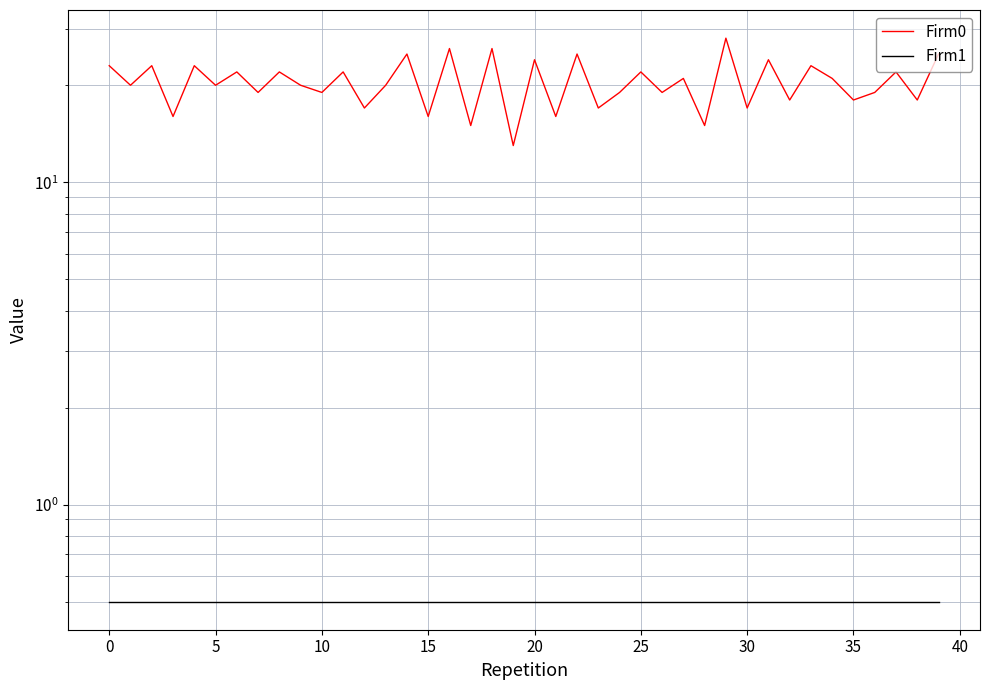

True or false: Firm1 and Firm0 intersect in this chart.

False